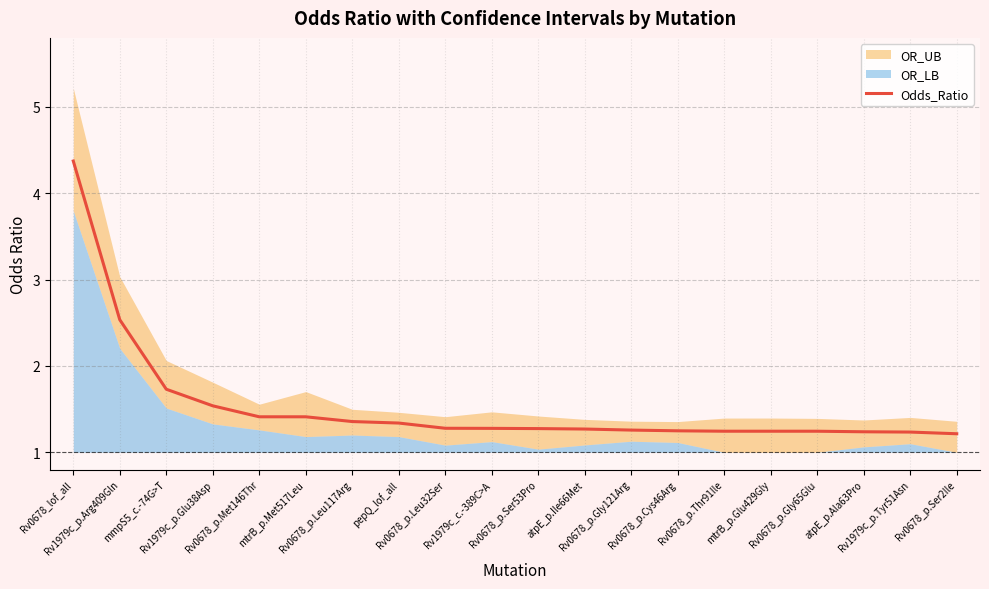

Where is the data nearest to the value 2?

mmpS5_c.-74G>T